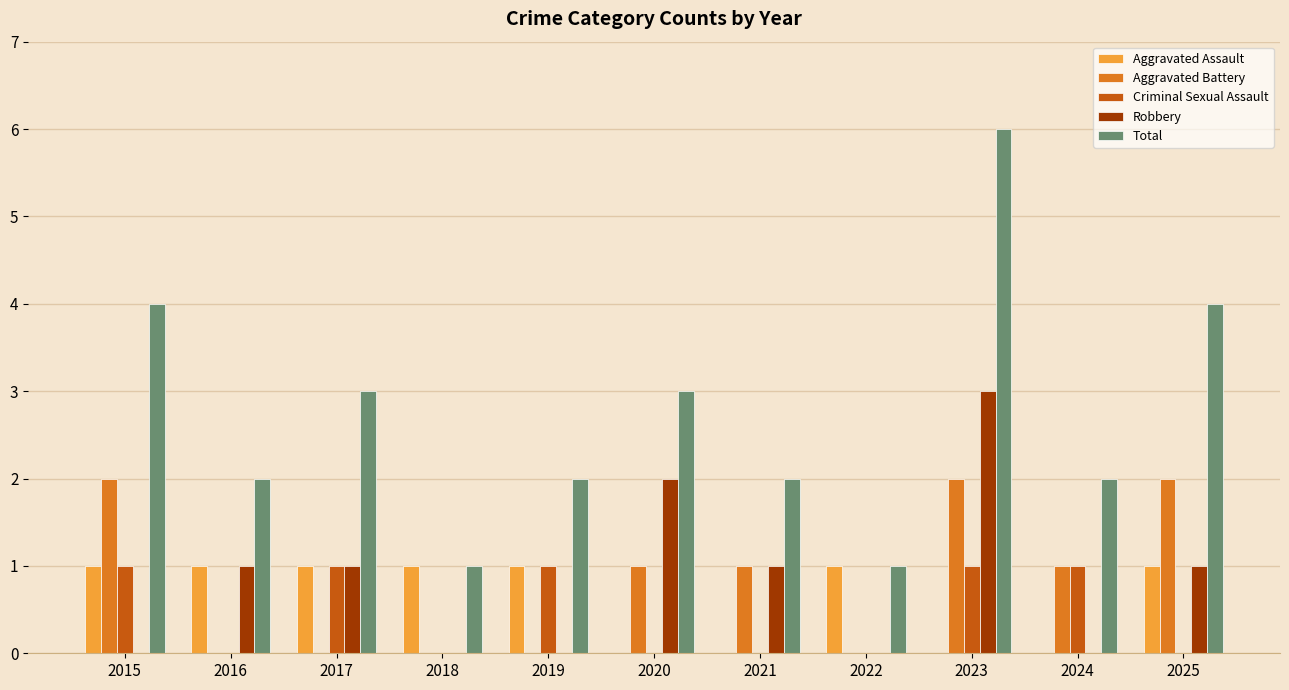

What is the sum of the Robbery values at 2018 and 2021?

1